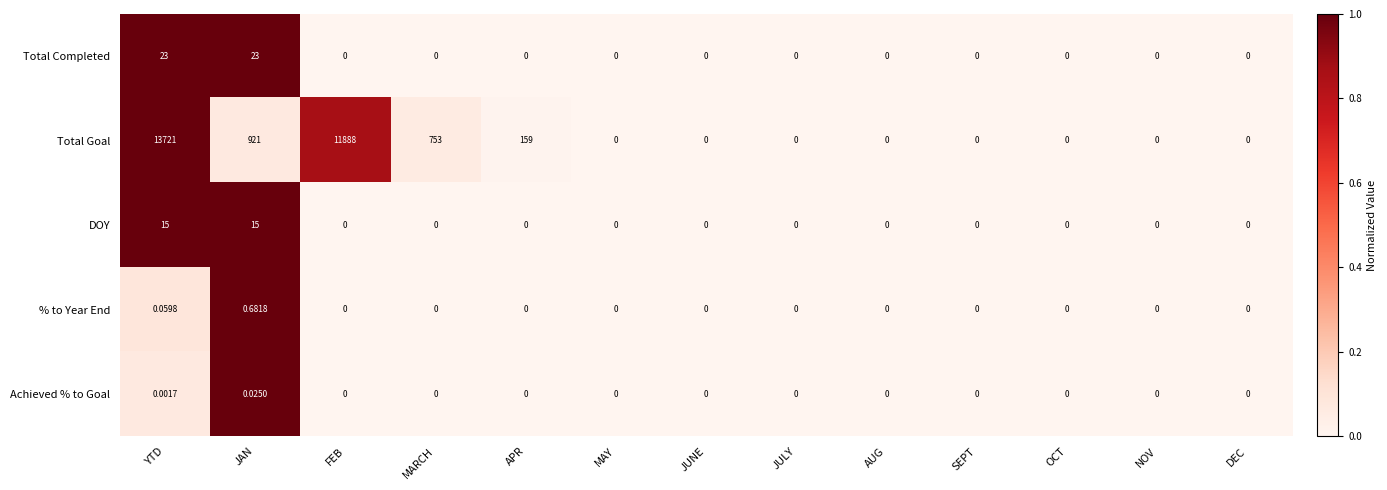

At which category is the sum across all series the highest?

YTD